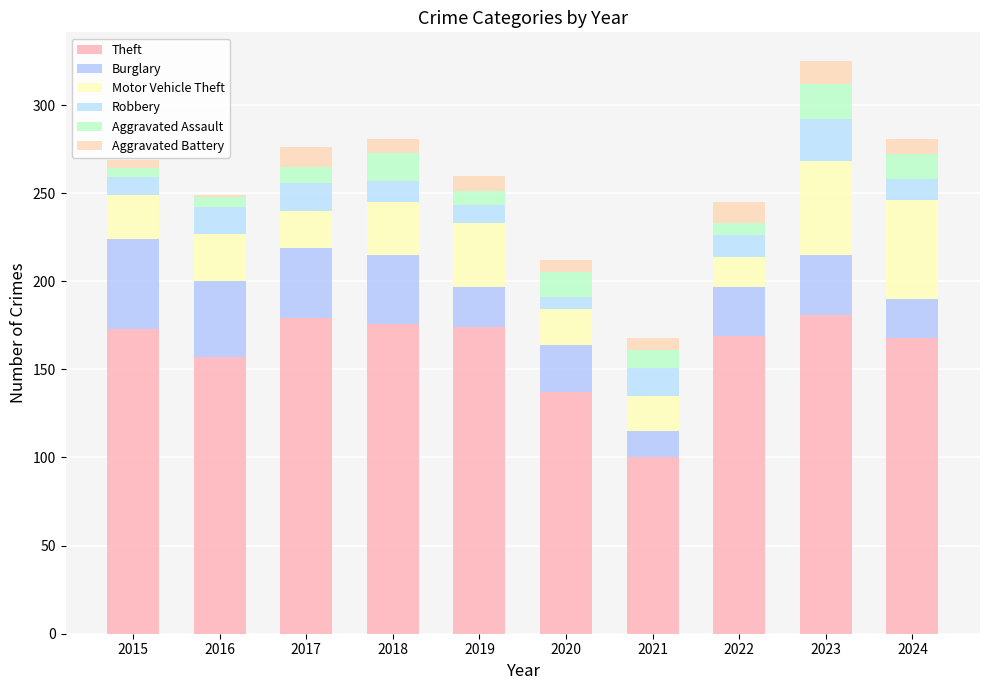

Where is Motor Vehicle Theft nearest to the value 36?

2019